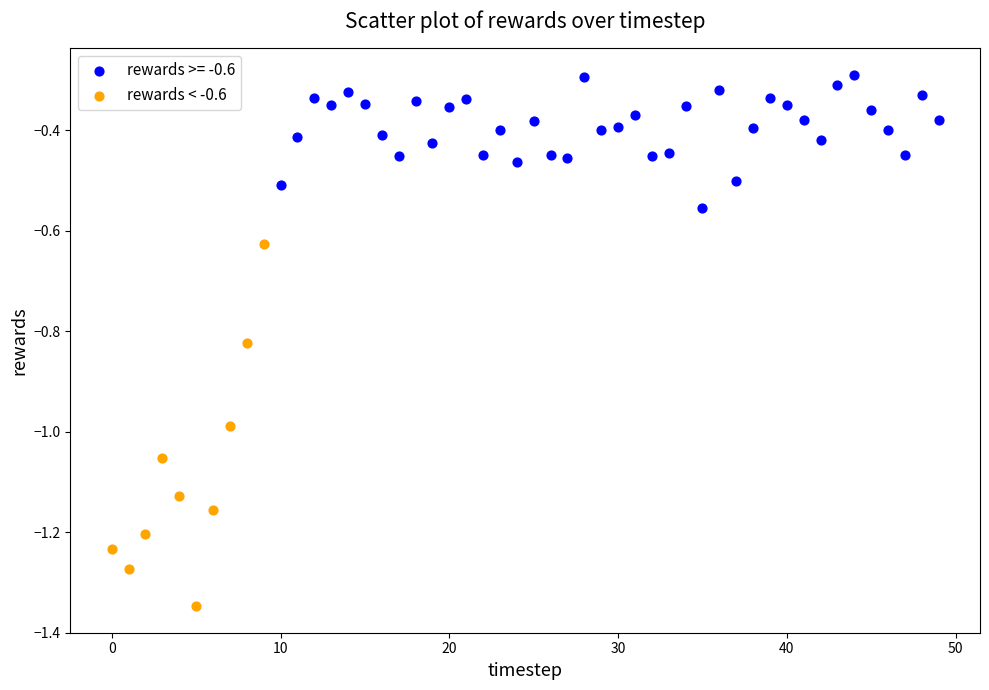

Which series contains the highest Y value?

rewards >= -0.6